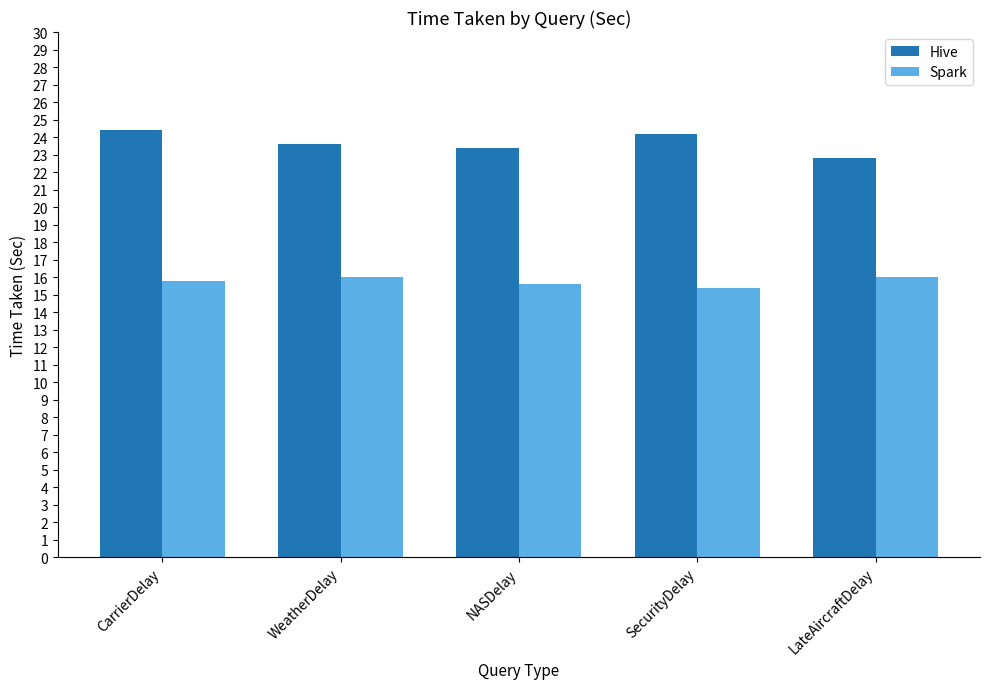

The Hive series shows 42.7 at SecurityDelay. True or false?

False